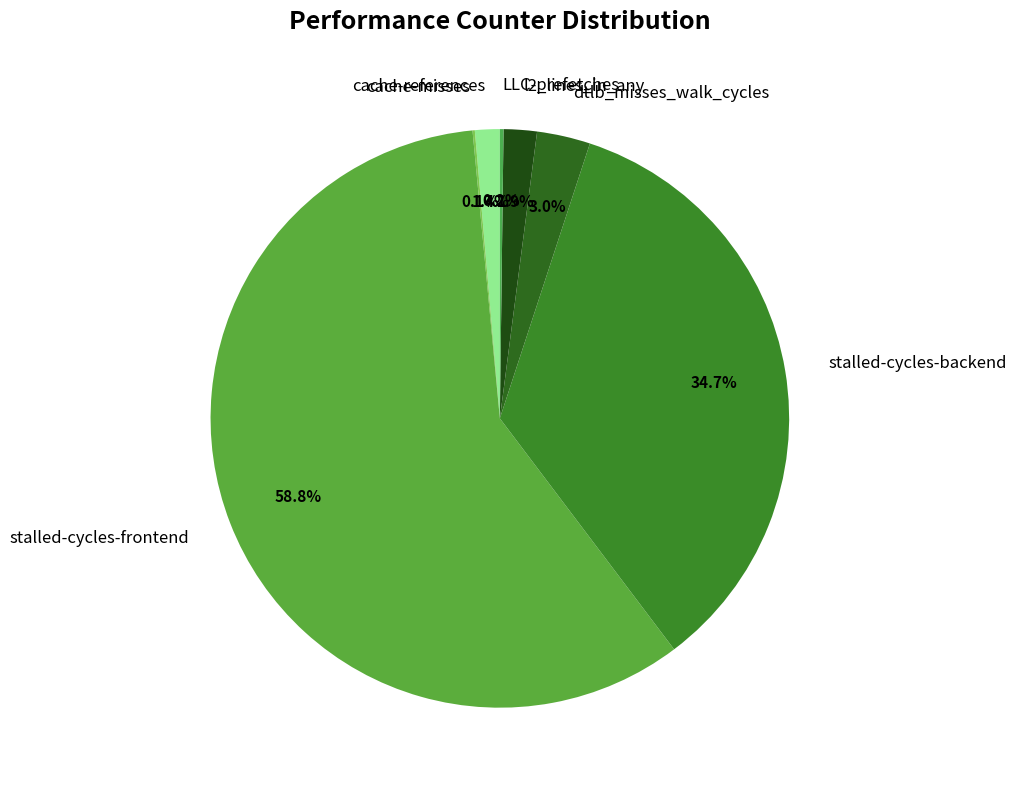

Does cache-references account for over 50% of the chart?

No